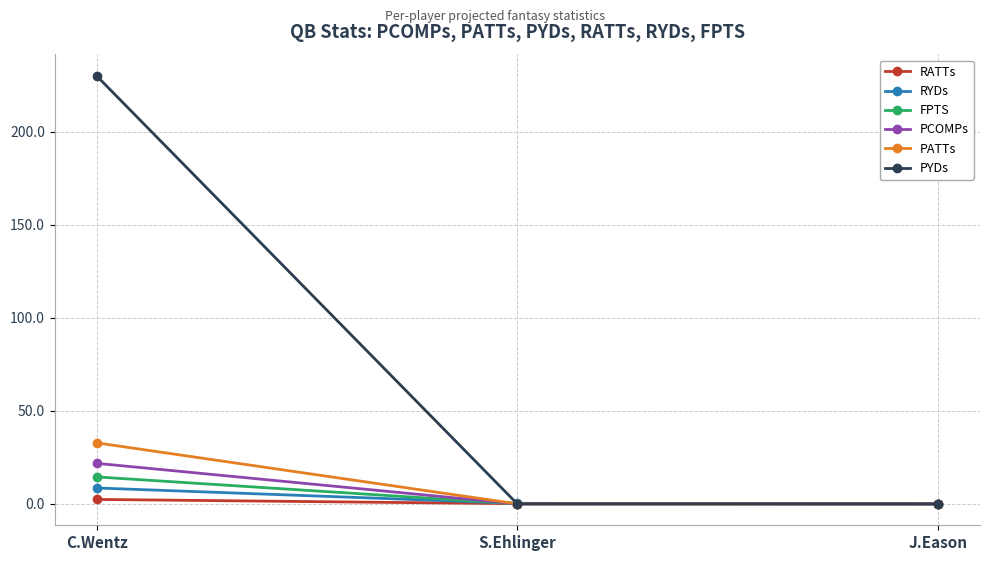

Which series changed the most between C.Wentz and S.Ehlinger?

PYDs